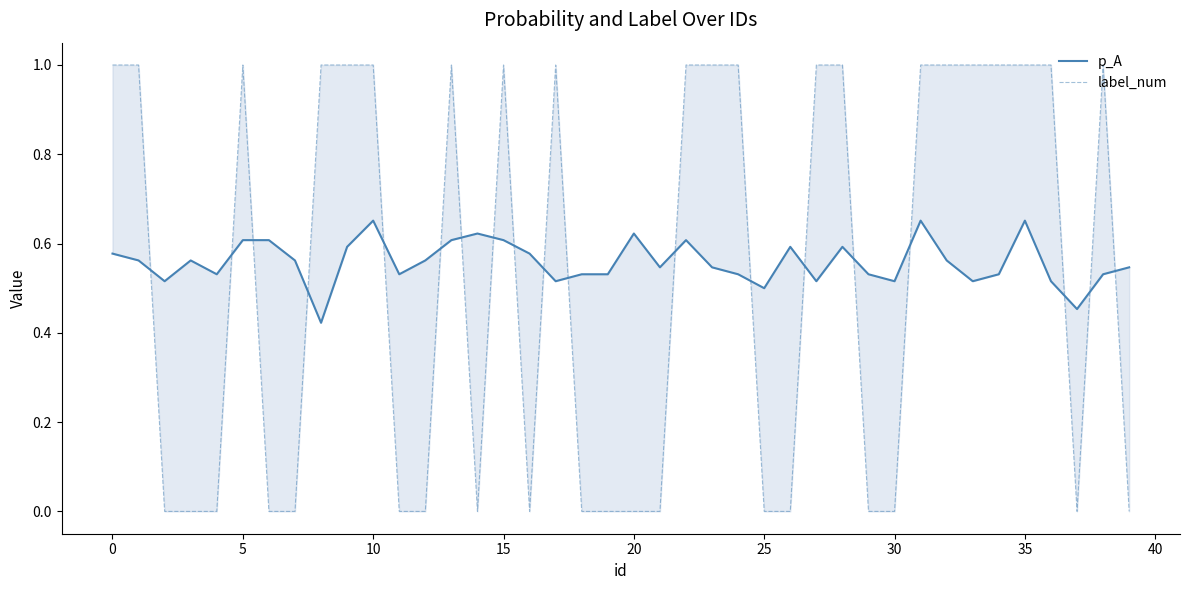

How many positive values does the label_num series have?

21